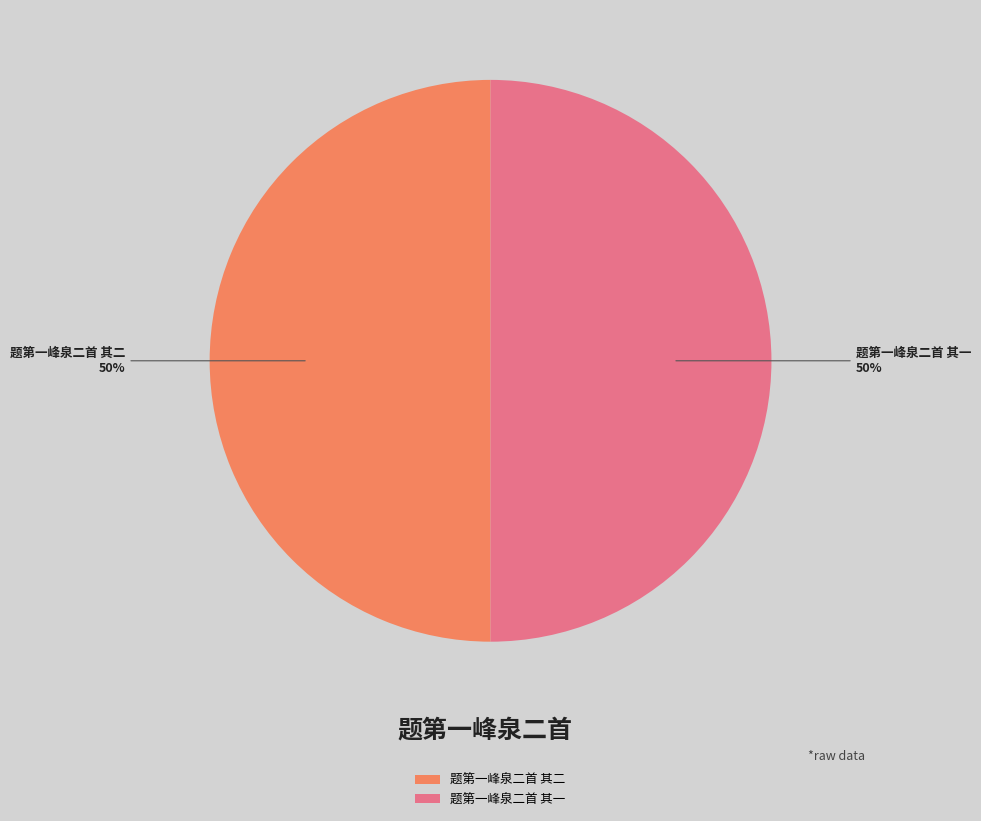

How many slices are in this pie chart?

2